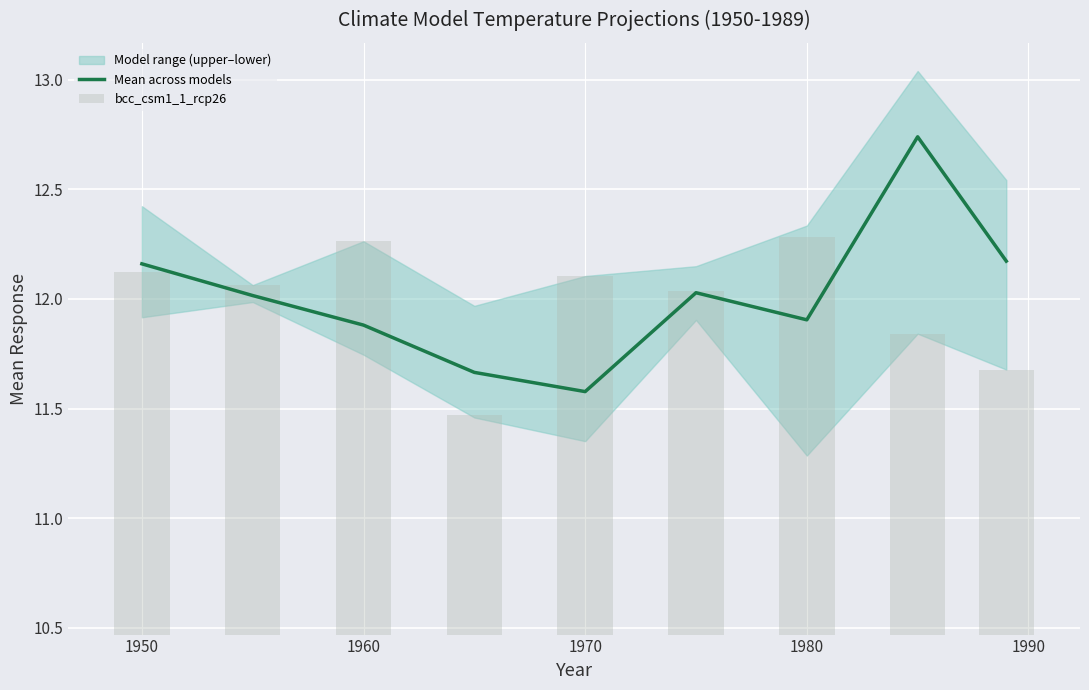

What is the minimum value for Mean across models?

11.6